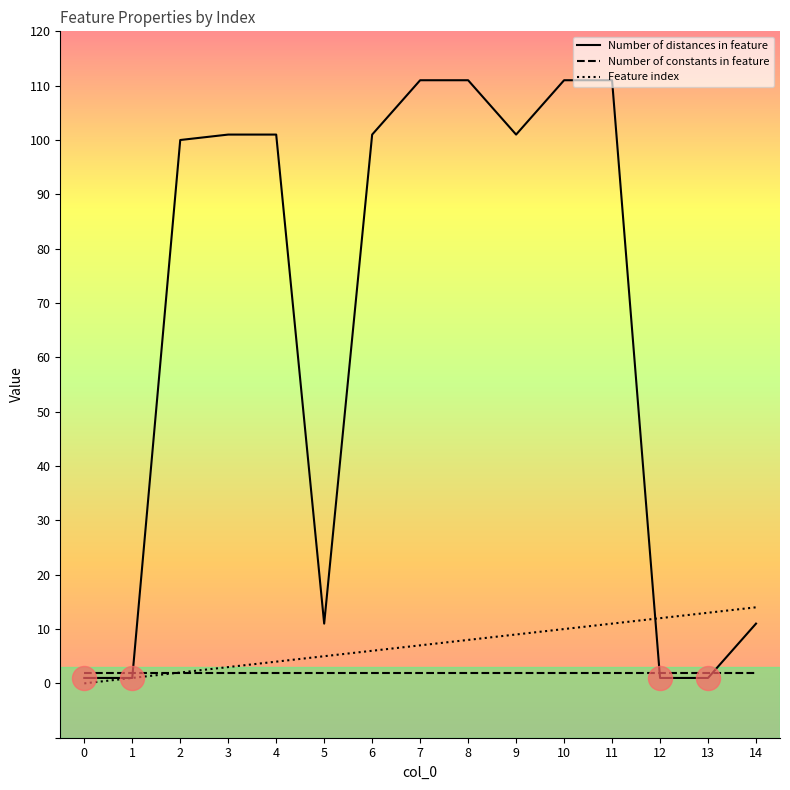

Between 2 and 13, which series saw the biggest shift?

Number of distances in feature